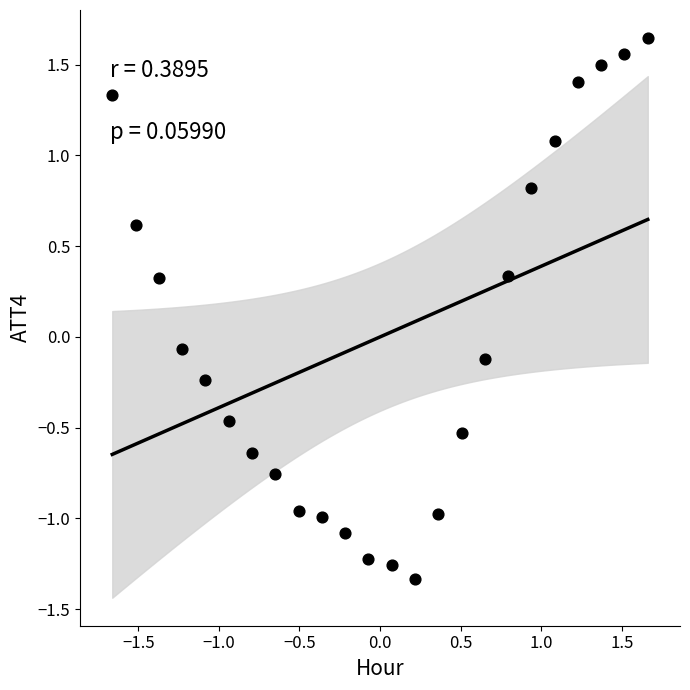

What is the range of X values (max minus min)?

3.3